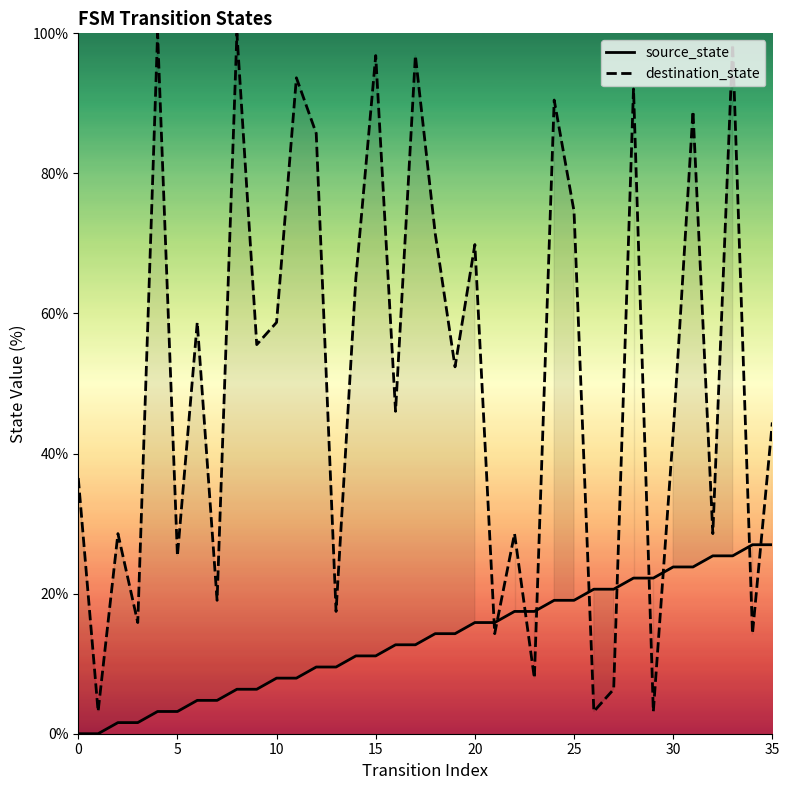

Is it true that source_state equals 22.9 at 19?

False